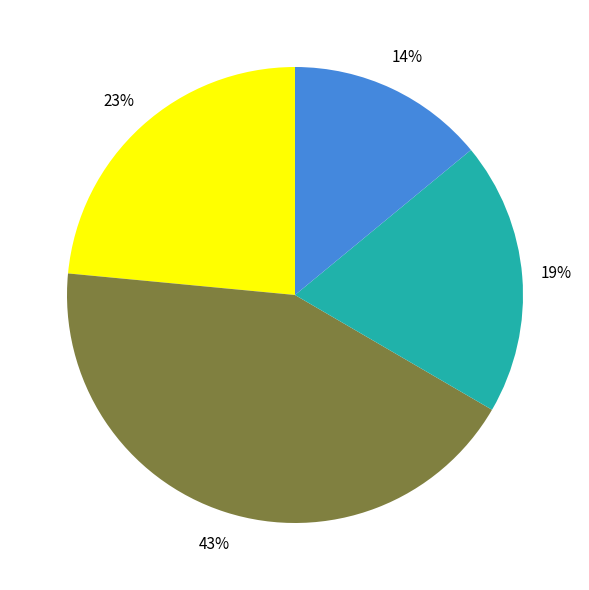

To the nearest percent, what is the average slice percentage?

25%